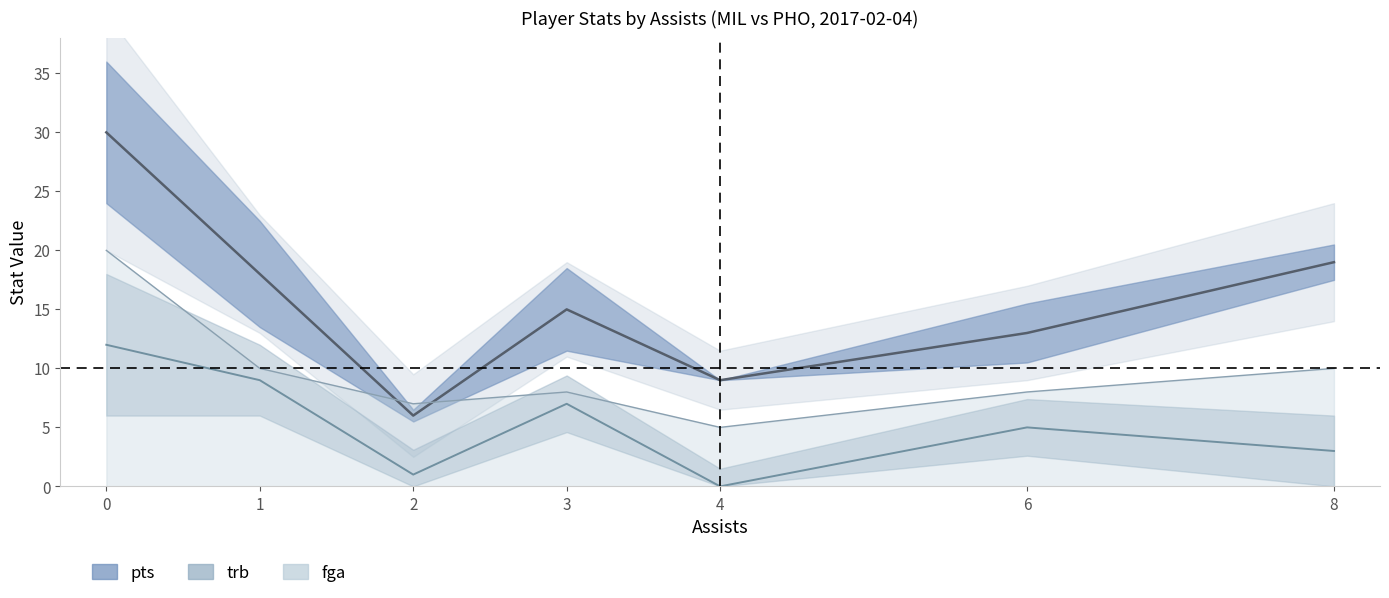

Where do pts and fga first cross each other?

1 and 2